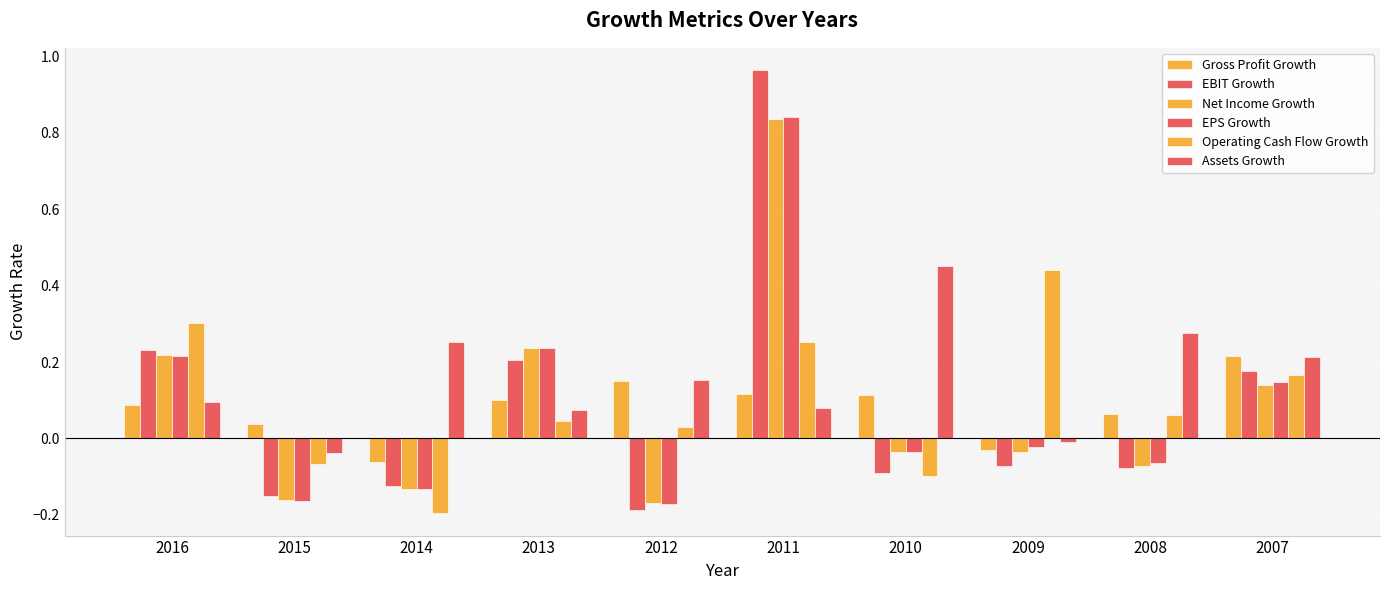

Is the value of EBIT Growth at 2007 greater than the value of Operating Cash Flow Growth at 2016?

No